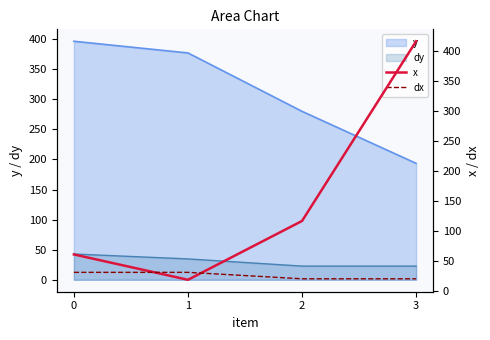

What is the value of the dx point at the 3rd from the left?

20.5